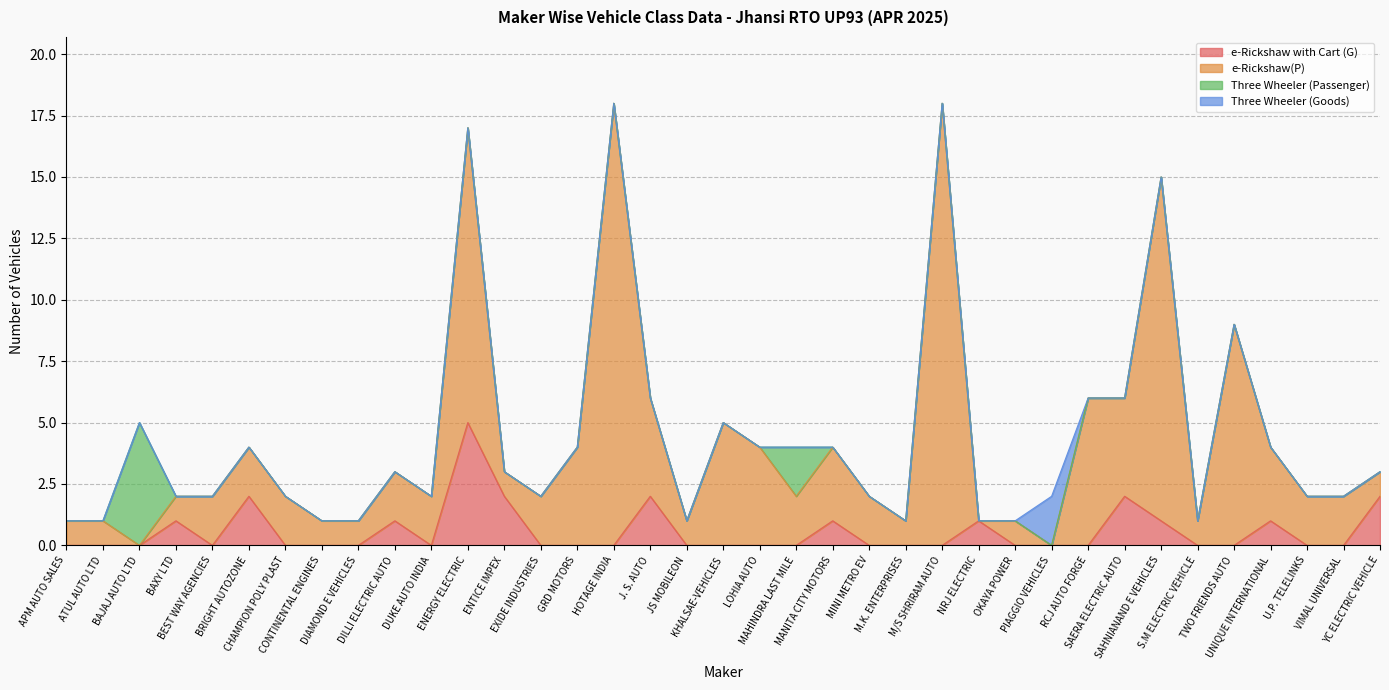

What is the label of the 21st point from the right?

J. S. AUTO